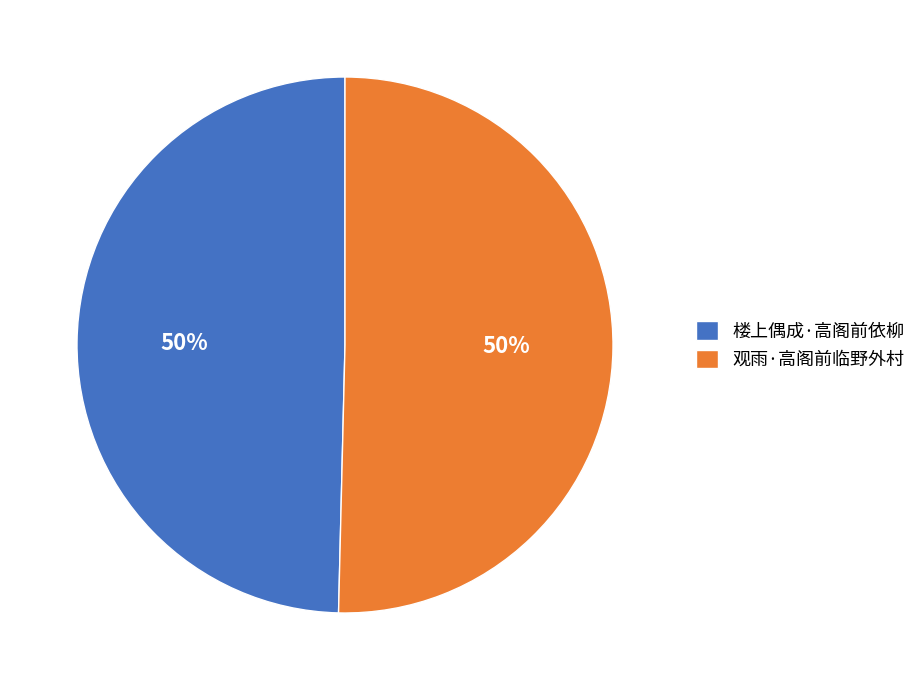

To the nearest percent, what is the average slice percentage?

50%